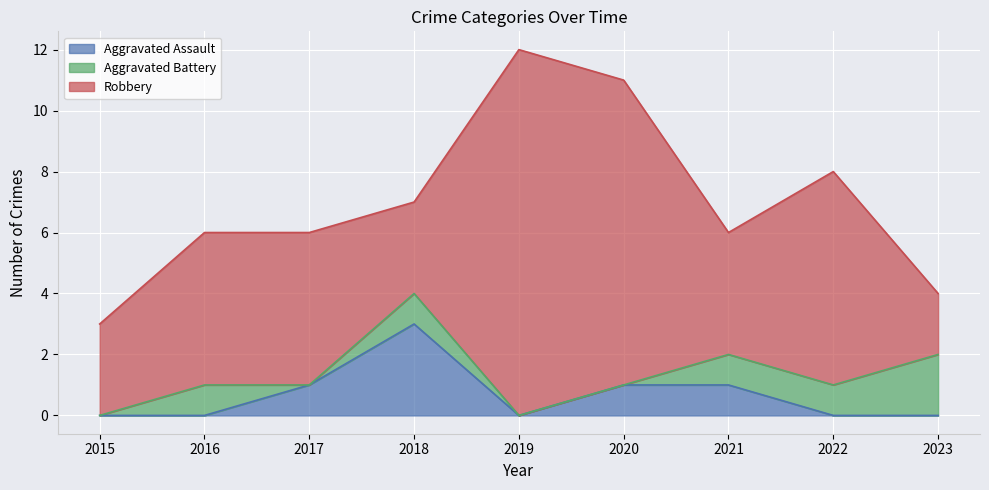

Reading left to right, extract all data points from this chart.

Aggravated Assault: 2015=0	2016=0	2017=1	2018=3	2019=0	2020=1	2021=1	2022=0	2023=0
Aggravated Battery: 2015=0	2016=1	2017=0	2018=1	2019=0	2020=0	2021=1	2022=1	2023=2
Robbery: 2015=3	2016=5	2017=5	2018=3	2019=12	2020=10	2021=4	2022=7	2023=2